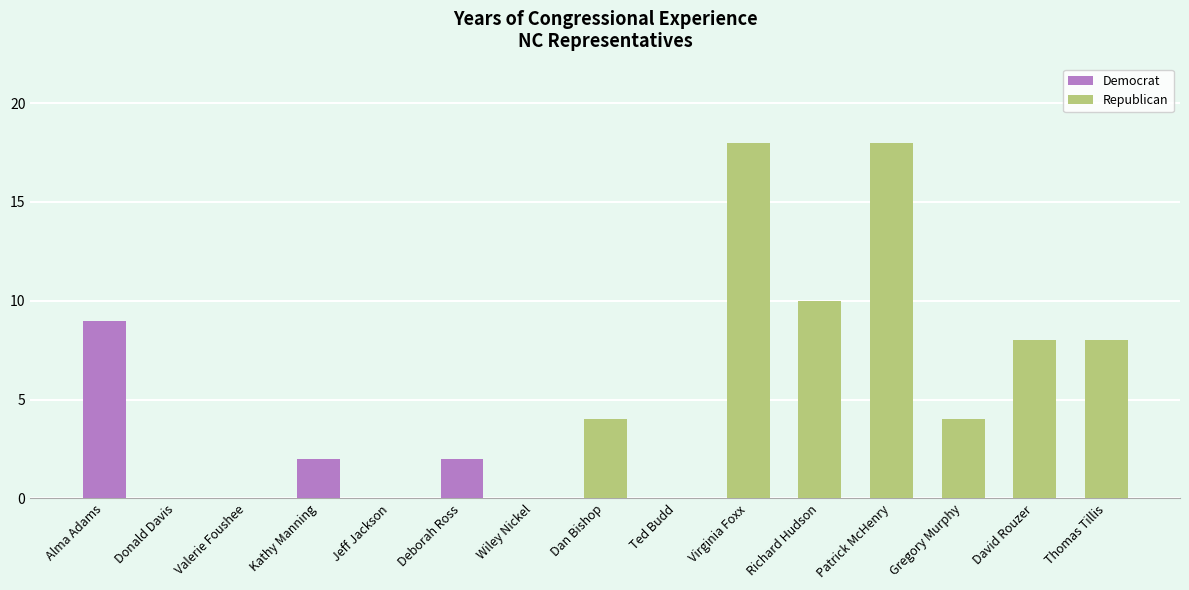

Read the Republican value at Patrick McHenry.

18